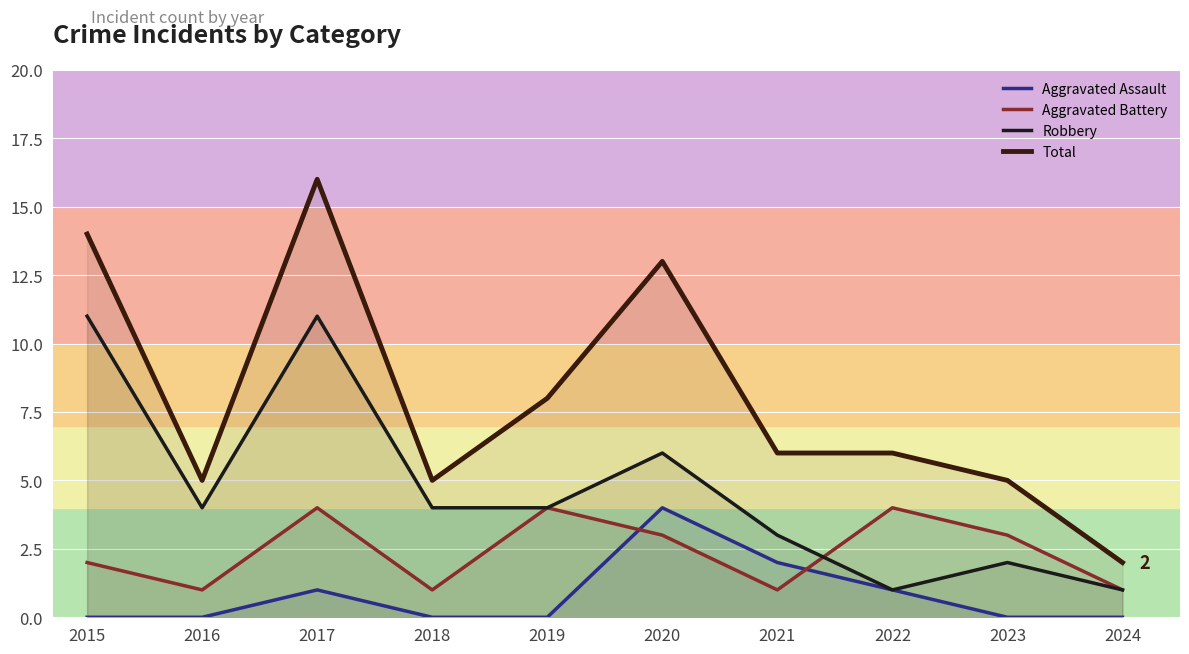

True or false: Robbery has more than 2 points higher than both neighbors.

True